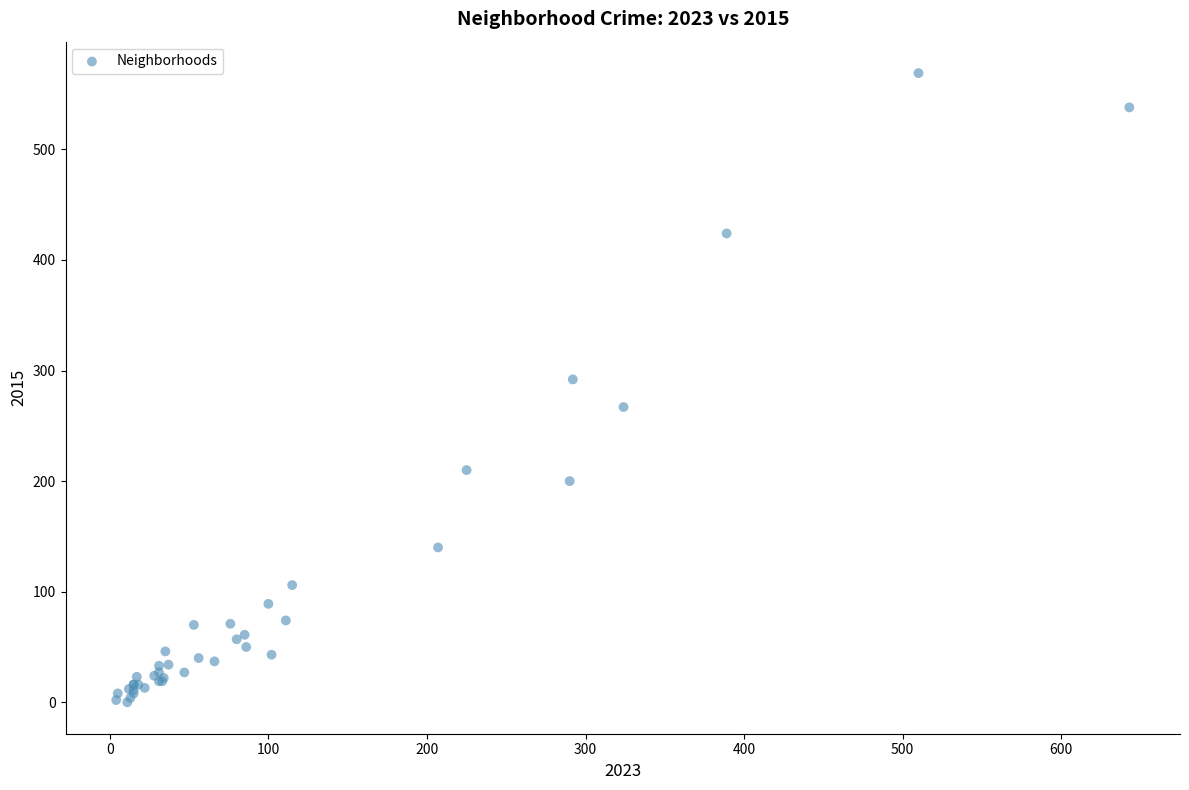

What Y value in the scatter plot is closest to 284?

292